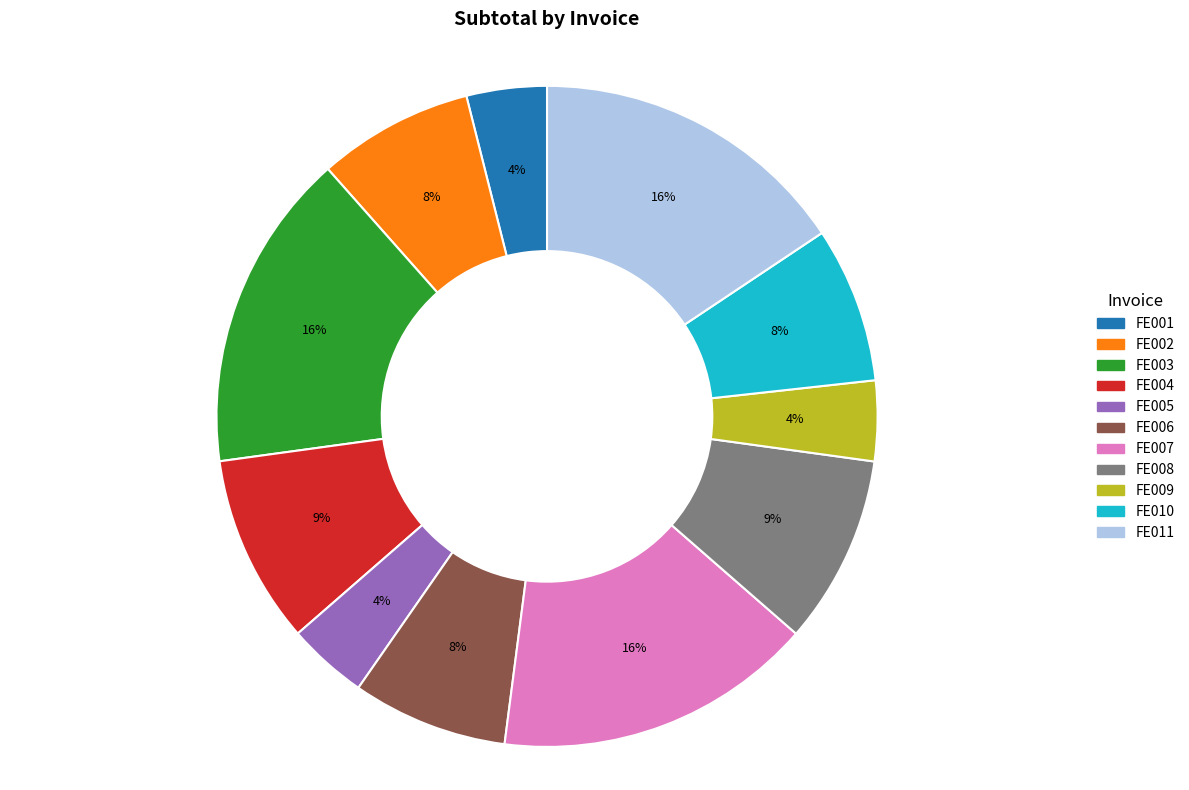

True or false: FE011 accounts for 30% of the total.

False